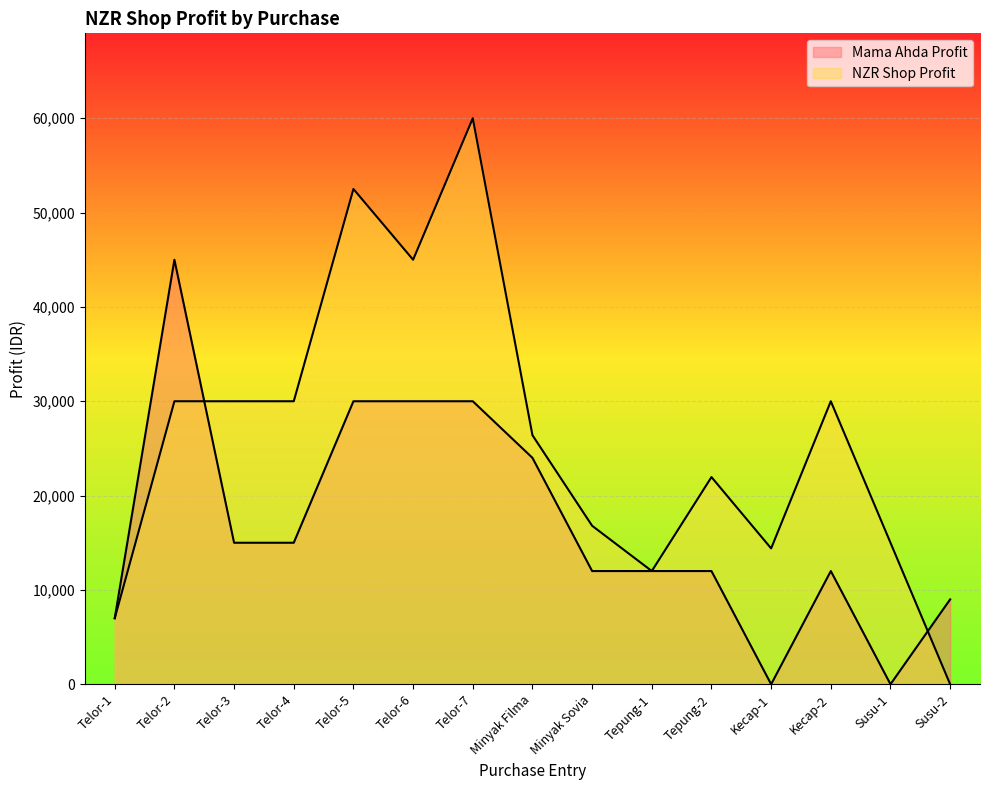

Does the chart display data point markers on the line(s)?

No